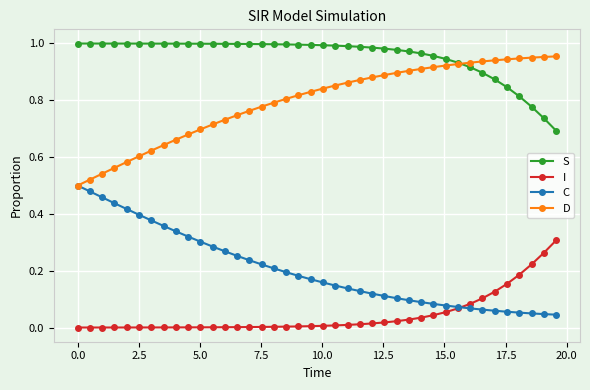

After their last crossing, which series has the higher values: I or C?

I